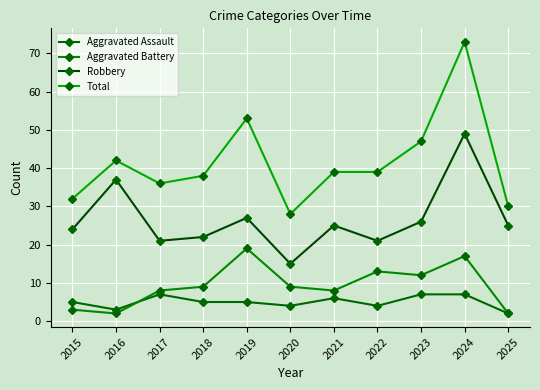

Reading left to right, list all the values displayed in this chart.

Aggravated Assault: 5	3	7	5	5	4	6	4	7	7	2
Aggravated Battery: 3	2	8	9	19	9	8	13	12	17	2
Robbery: 24	37	21	22	27	15	25	21	26	49	25
Total: 32	42	36	38	53	28	39	39	47	73	30